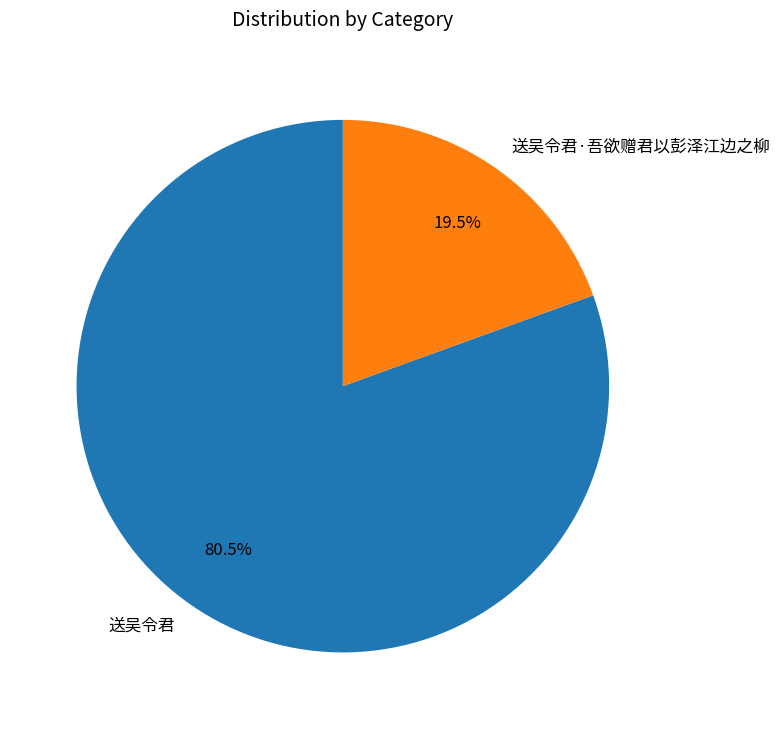

How many segments does this pie chart have?

2